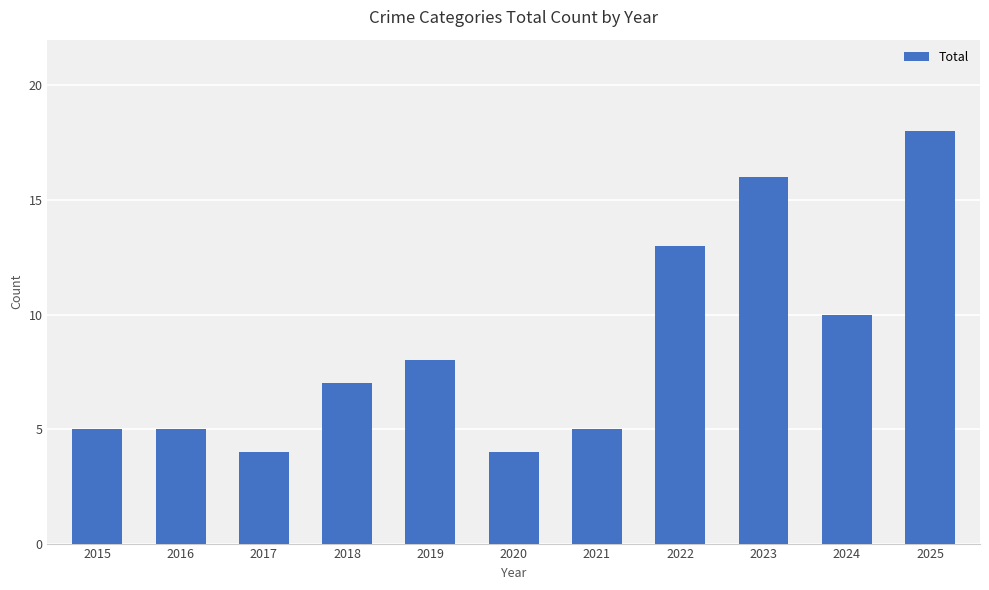

What is the greatest value displayed?

18